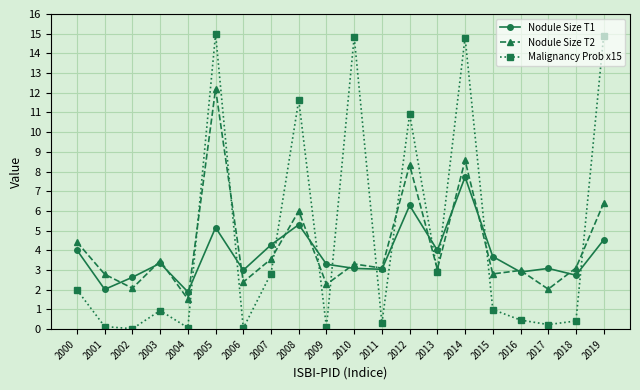

At which category is the sum across all series the highest?

2005